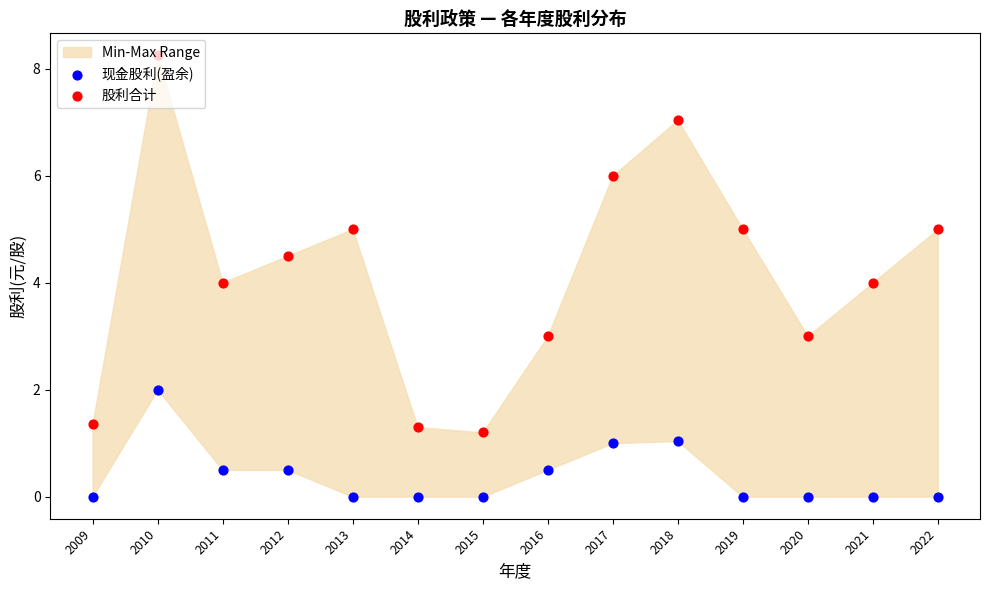

Which series contains the highest Y value?

股利合计